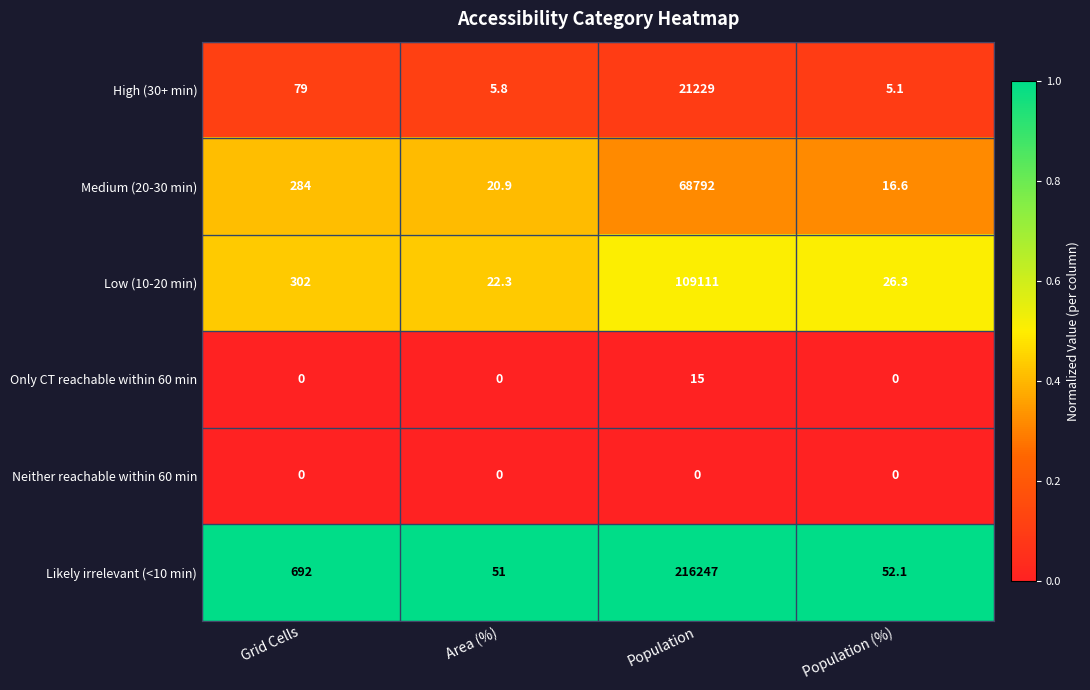

What is the difference between the Low (10-20 min) values at Population (%) and Grid Cells?

275.7